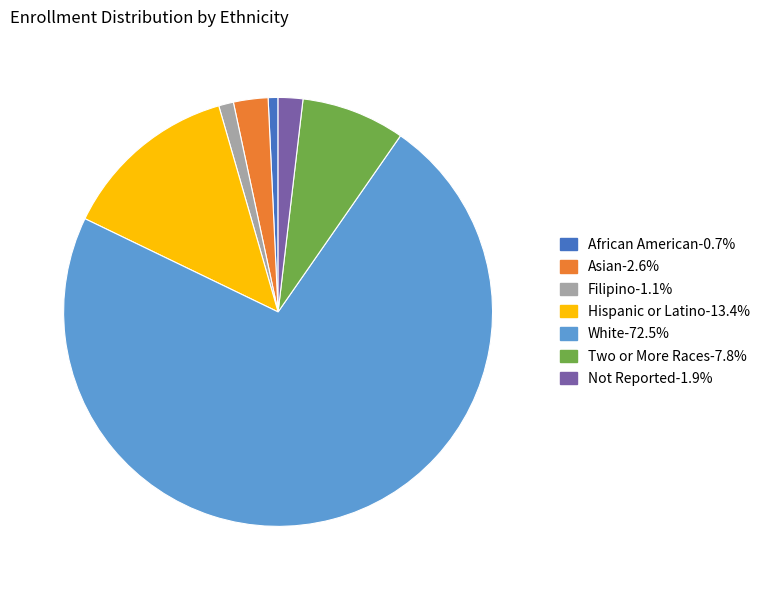

Between Two or More Races and White, which is larger?

White